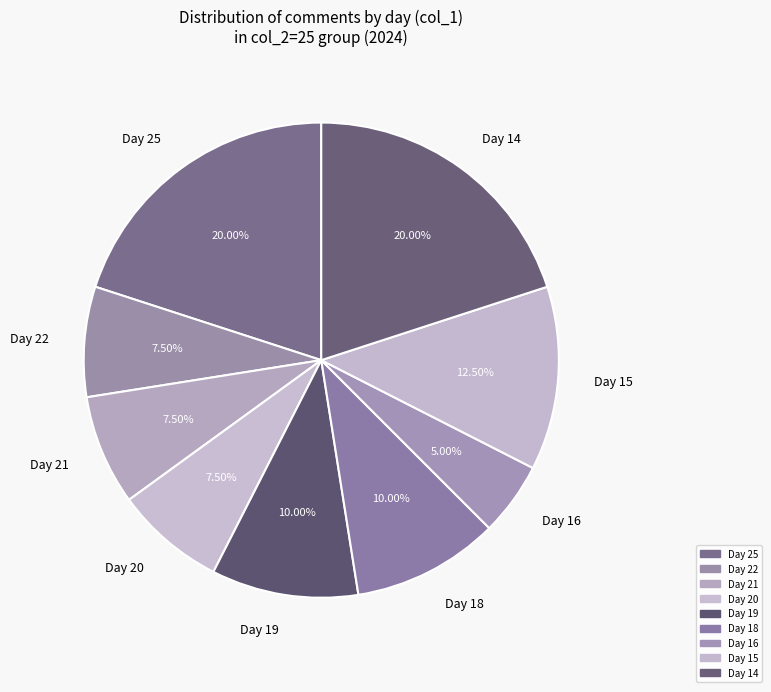

Between Day 16 and Day 18, which is larger?

Day 18